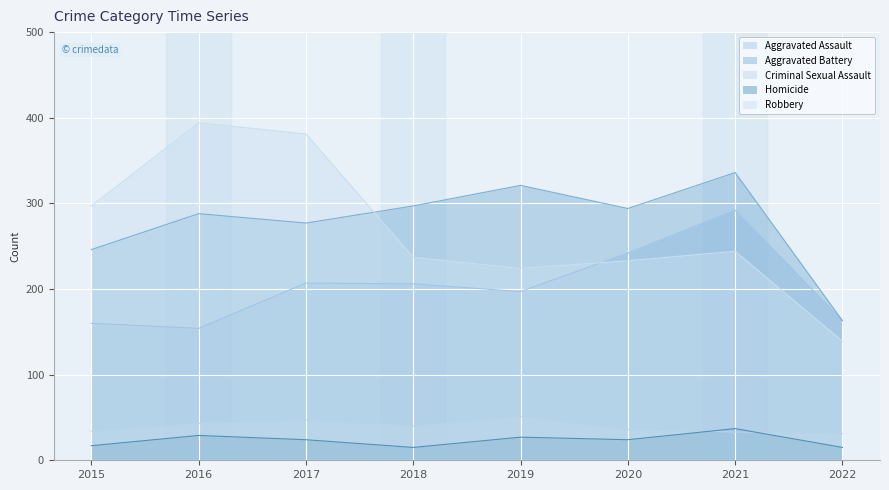

Where is the first local maximum for Aggravated Assault?

2017